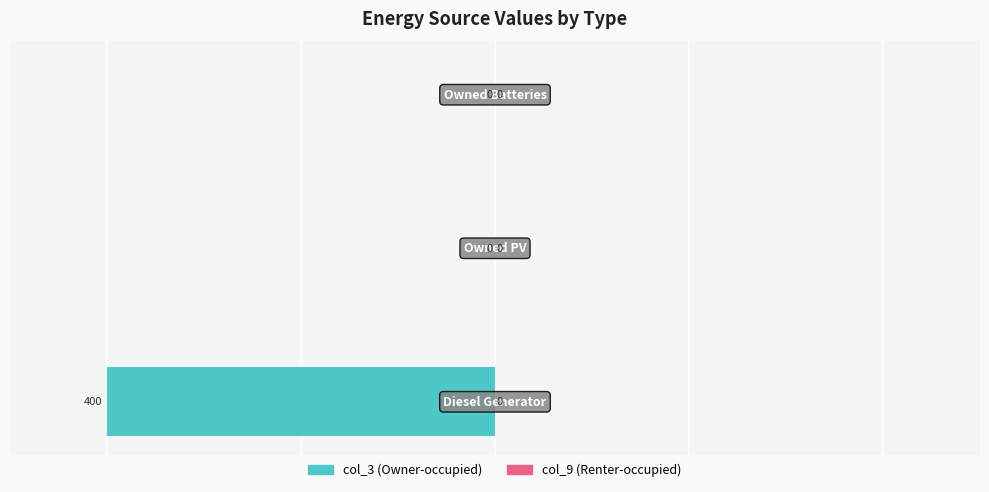

What is the sum of all values?

-400